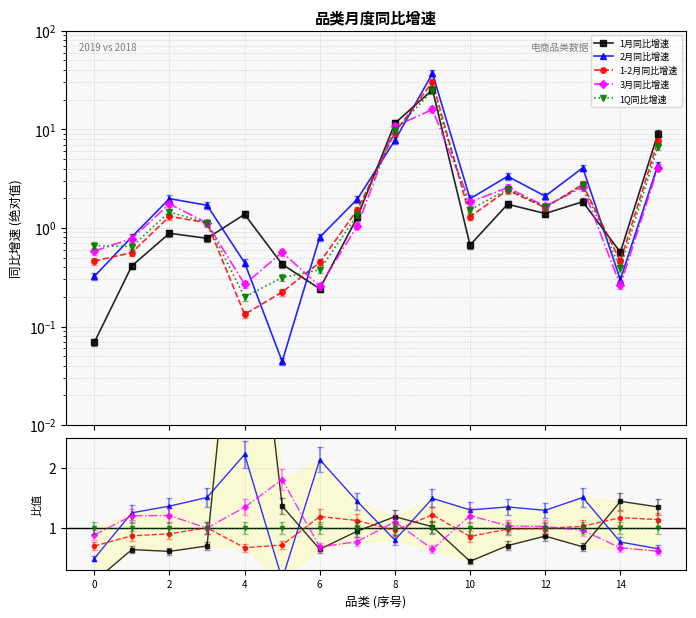

True or false: 1Q同比增速 has a value of 0.3 at 8.

False